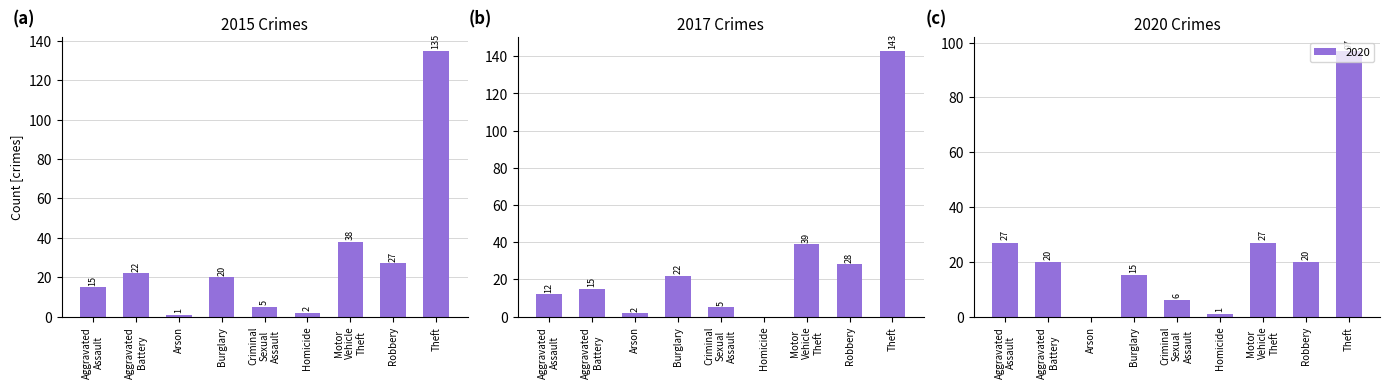

What is the spread (max minus min) of values at Motor Vehicle Theft?

12